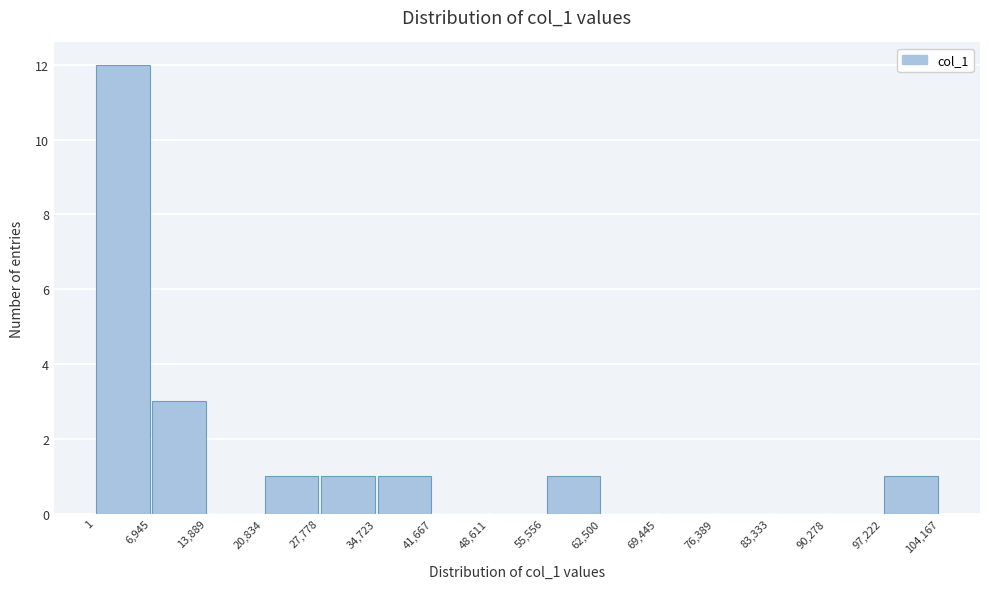

Over which range of the x-axis is the bar tallest?

1 to 6,945